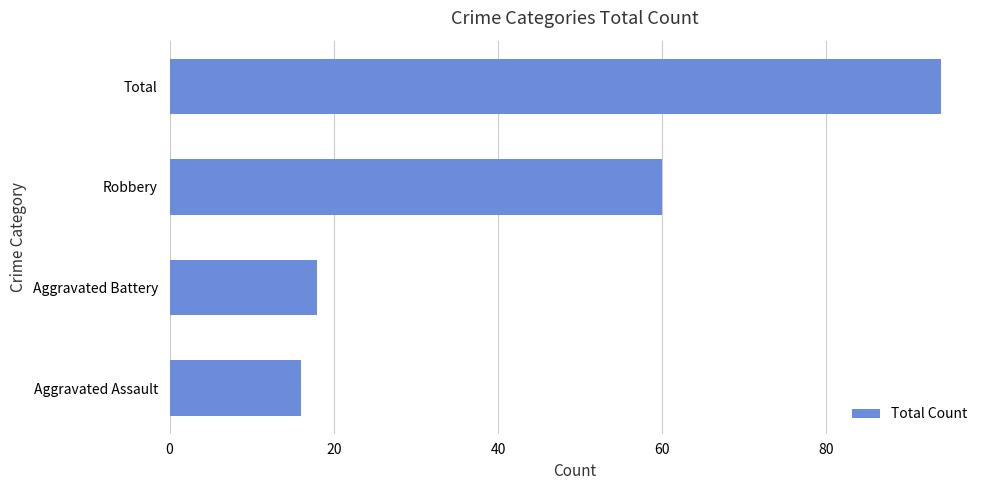

How many values are below 60?

2